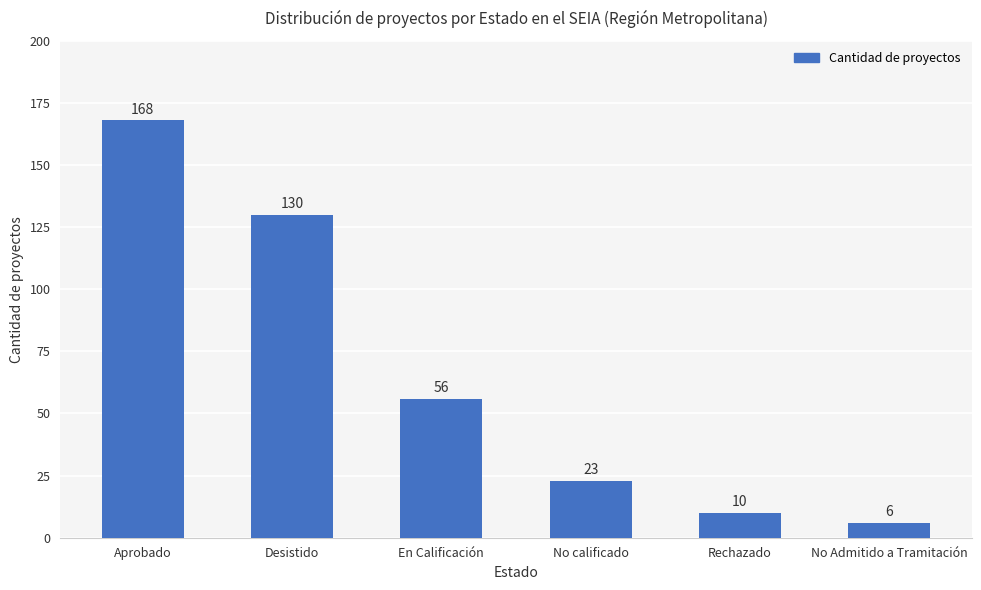

What is the label of the 4th bar from the right?

En Calificación